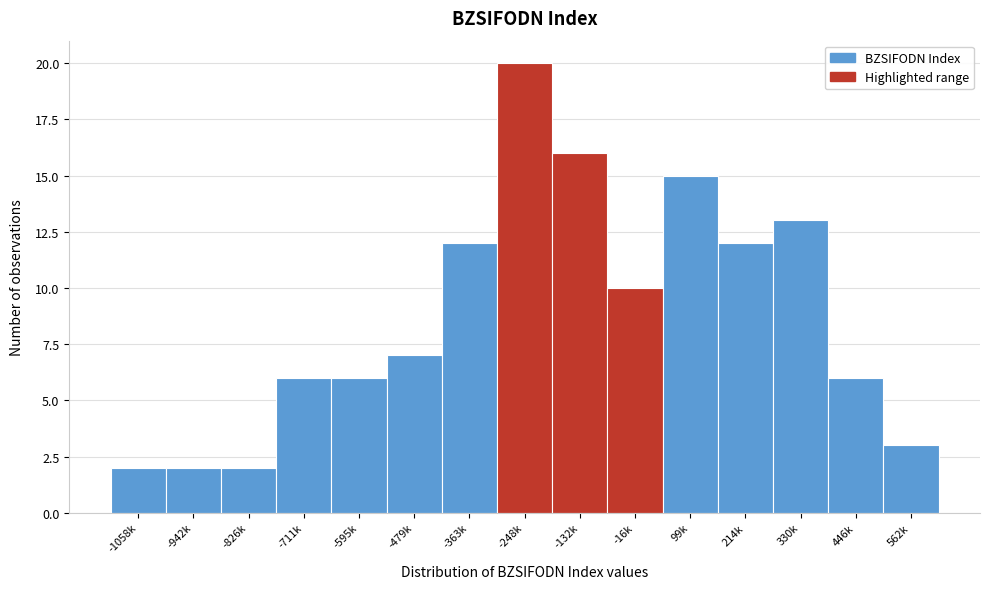

Reading left to right, list all the values displayed in this chart.

2	2	2	6	6	7	12	20	16	10	15	12	13	6	3